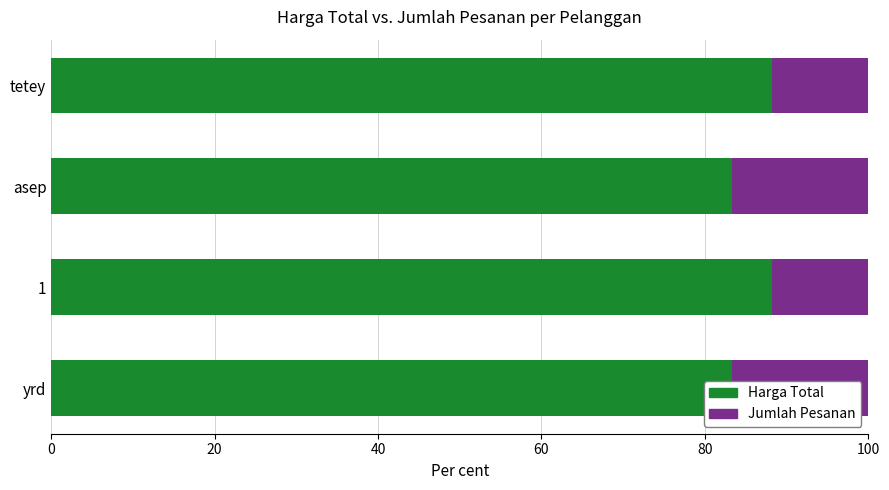

What is the minimum value shown in the chart?

11.8